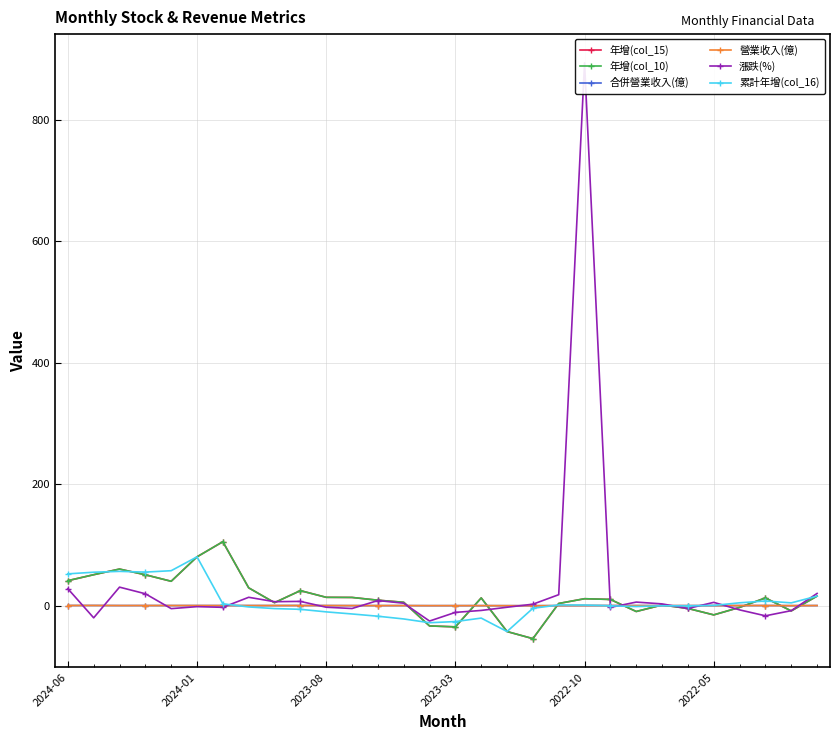

How many lines are shown in the chart?

6